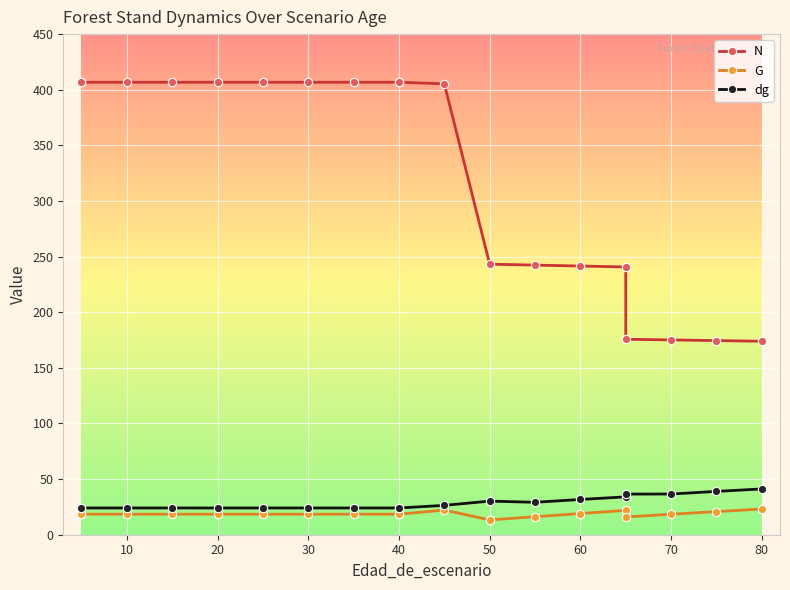

What is the smallest value displayed?

13.3